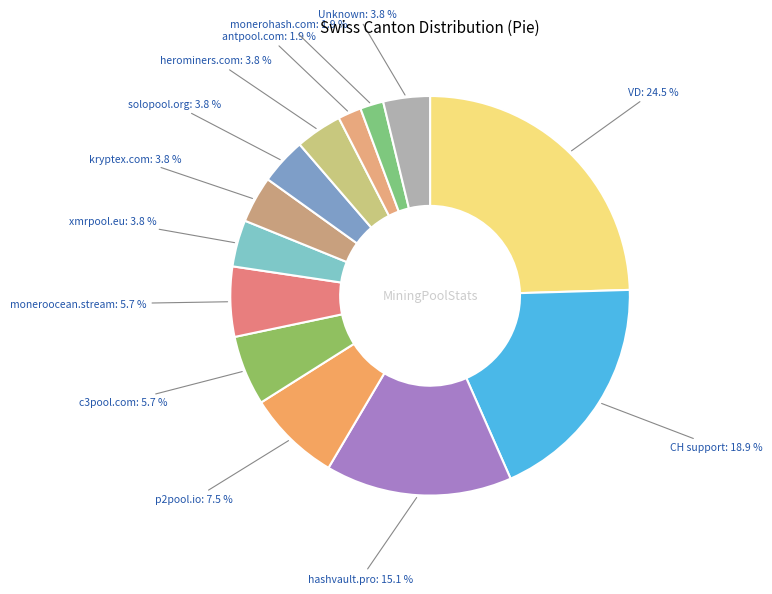

Does any single category account for the majority?

No